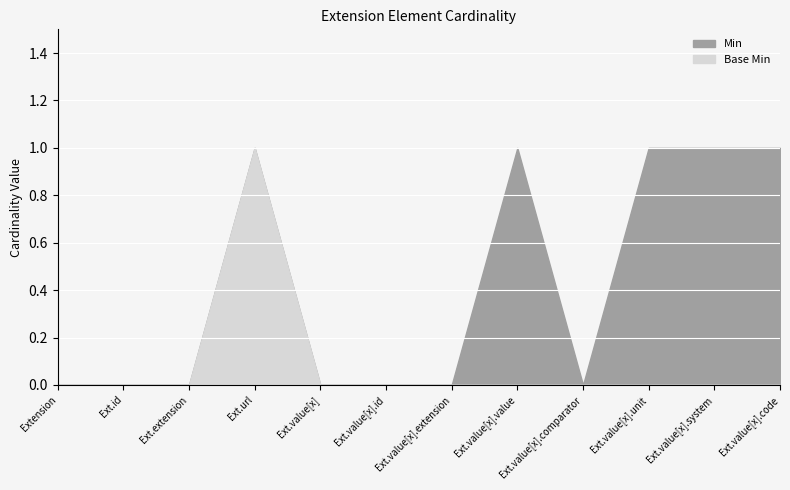

Which category has the highest value in the Base Min series?

Extension.url